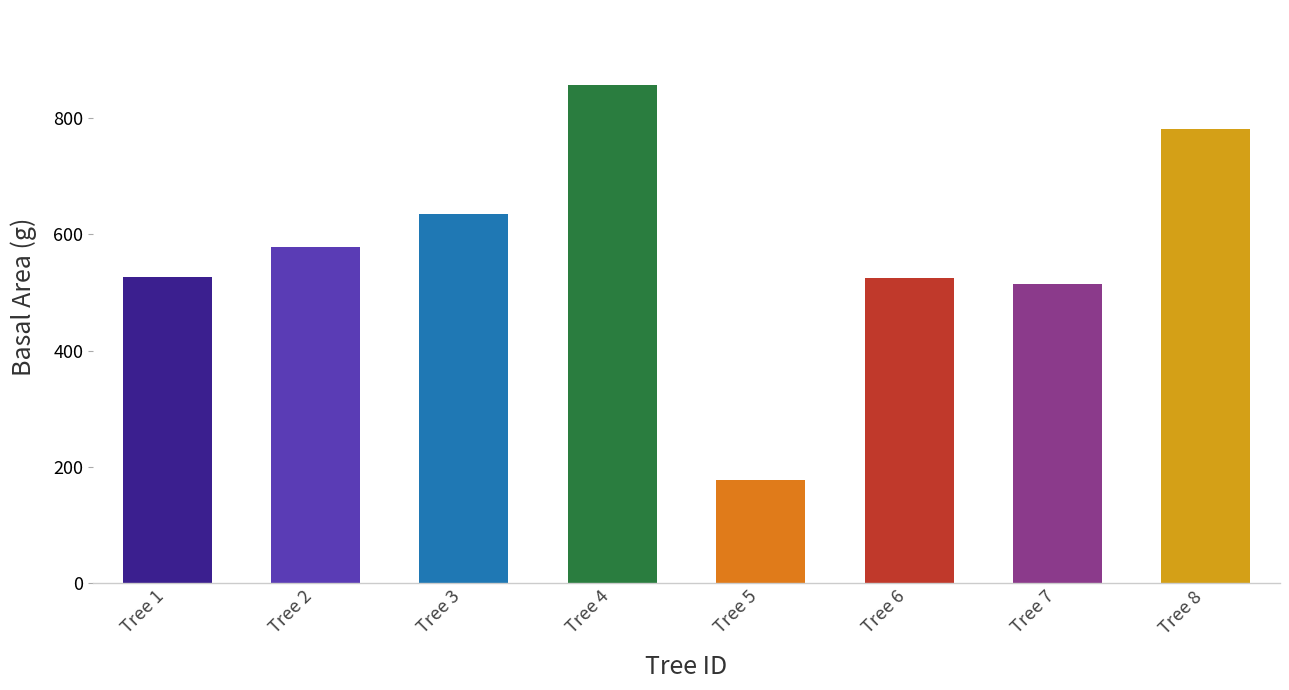

Between Tree 4 and Tree 6, which is larger?

Tree 4